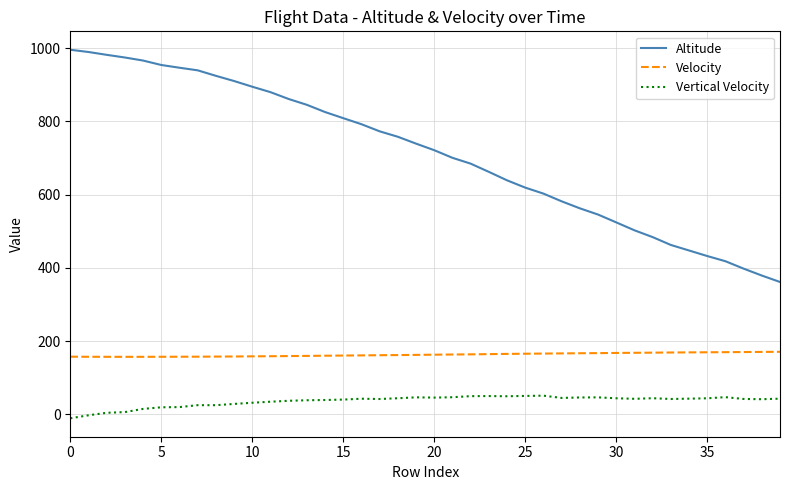

List the series in order of their overall mean, lowest first.

Vertical Velocity, Velocity, Altitude